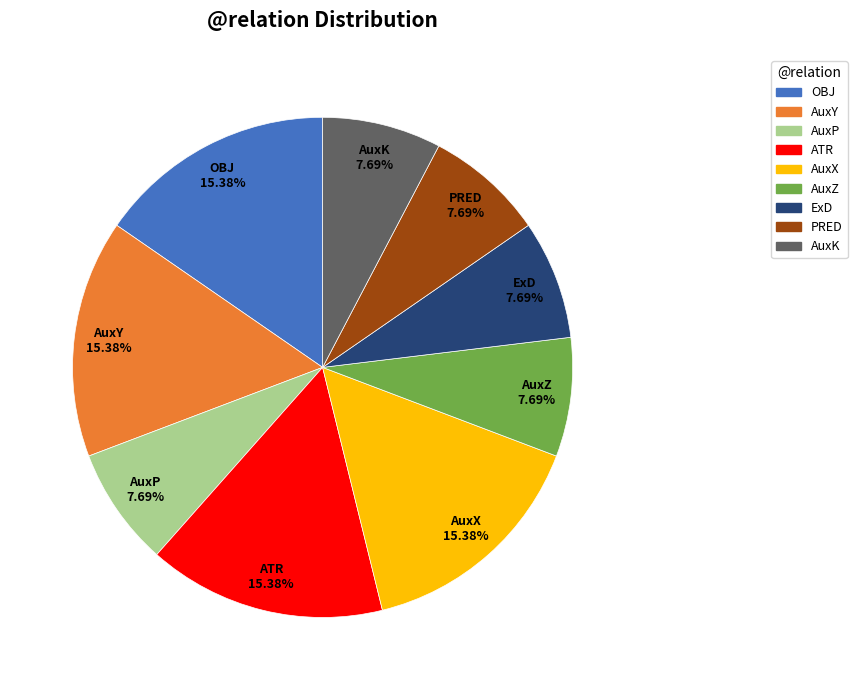

Is there a majority slice in this chart?

No